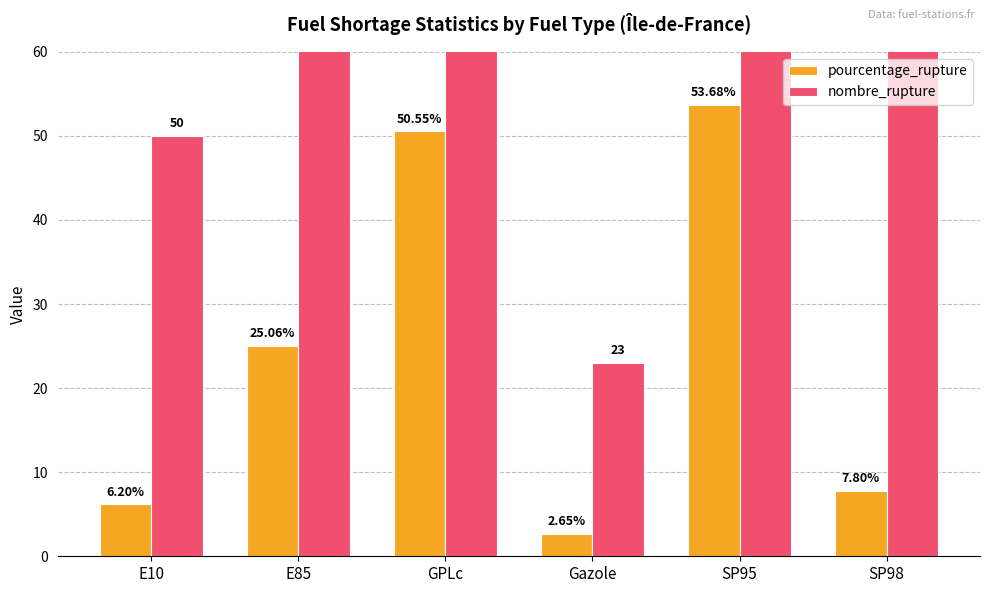

What are all the series names shown in the legend?

pourcentage_rupture, nombre_rupture